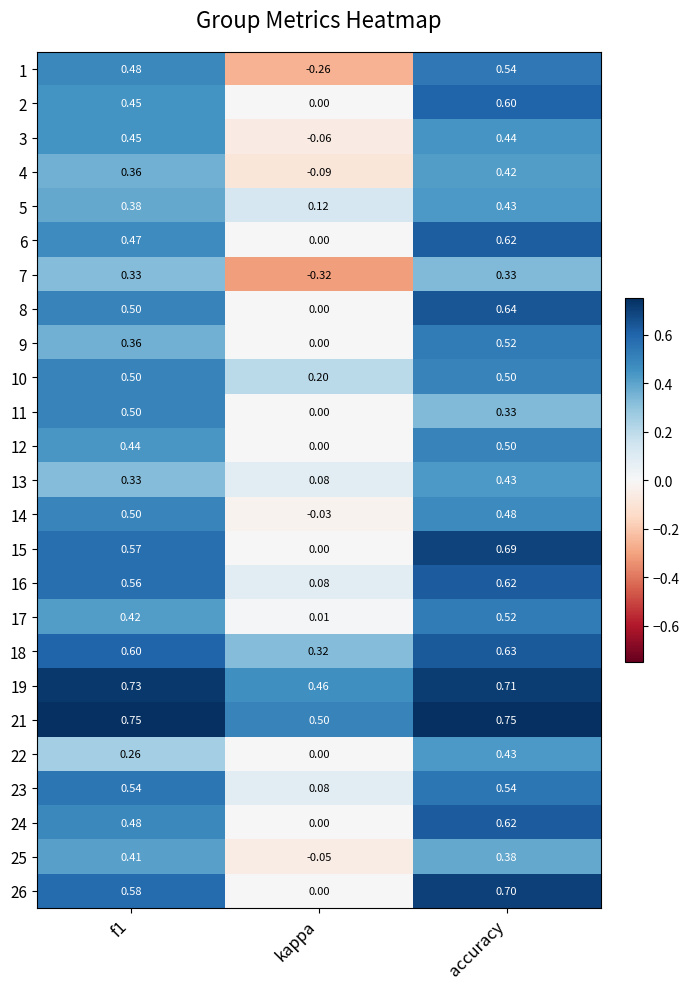

Which series has the widest spread of values?

1